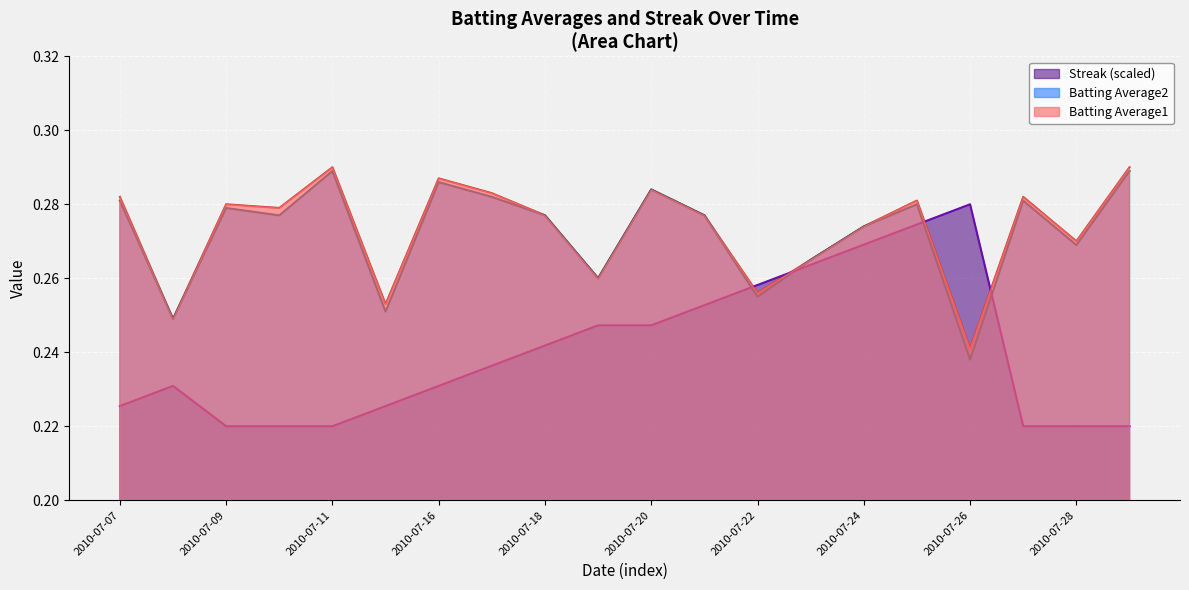

True or false: Batting Average1 has more than 2 interior local peaks.

True